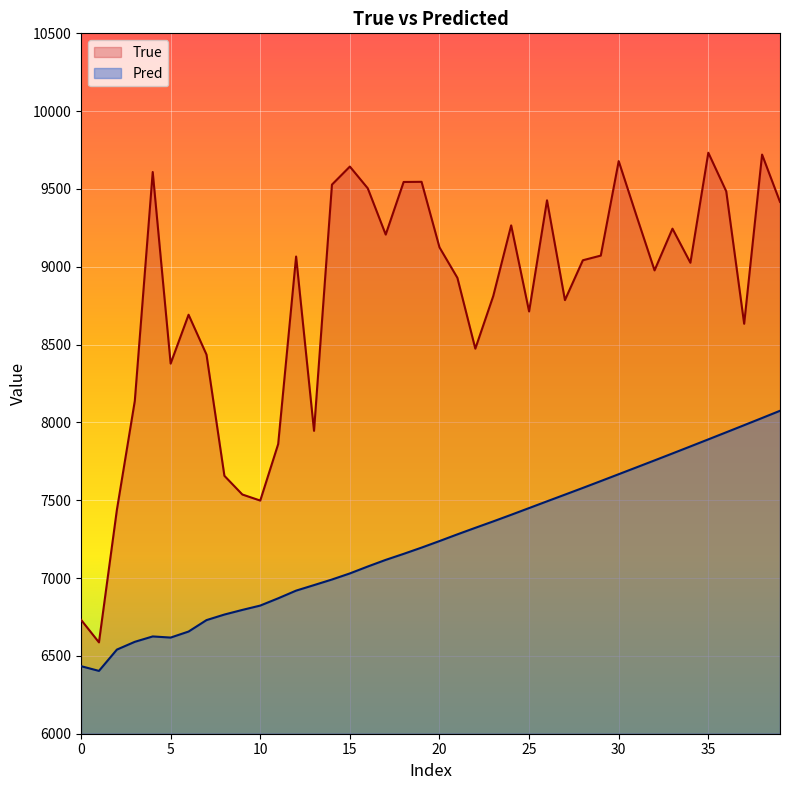

What is the maximum value for Pred?

8074.9